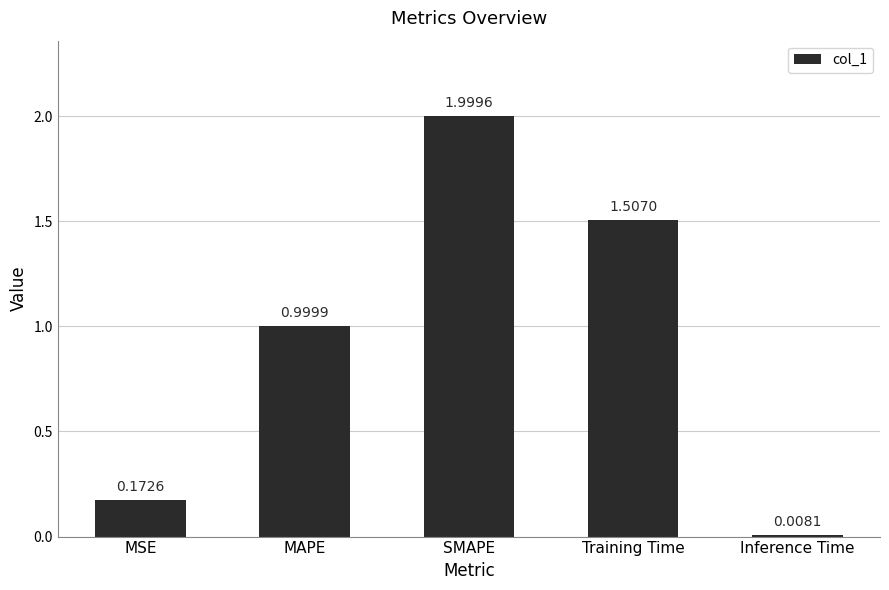

Between Training Time and Inference Time, which is larger?

Training Time